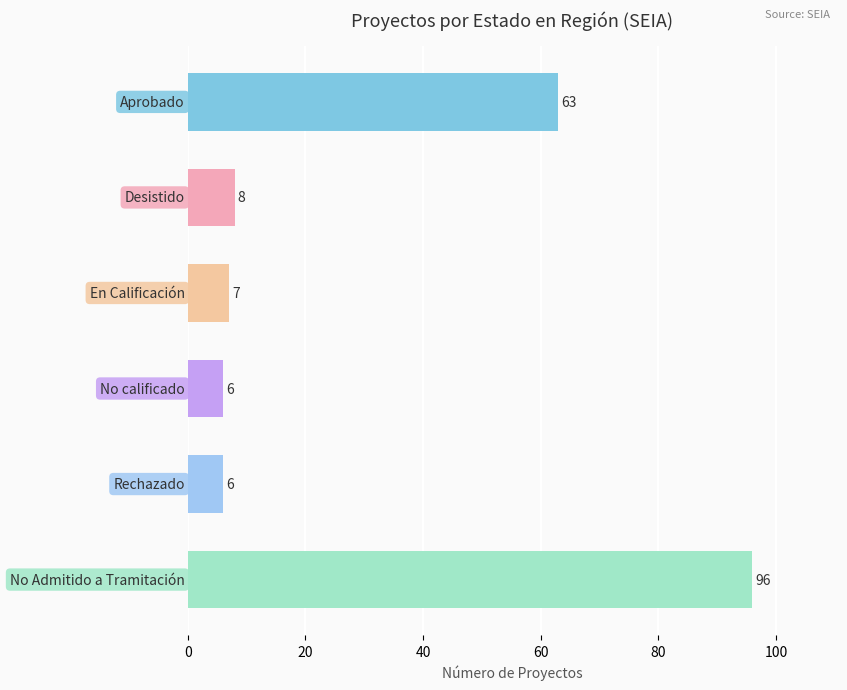

What is the minimum value shown in the chart?

6